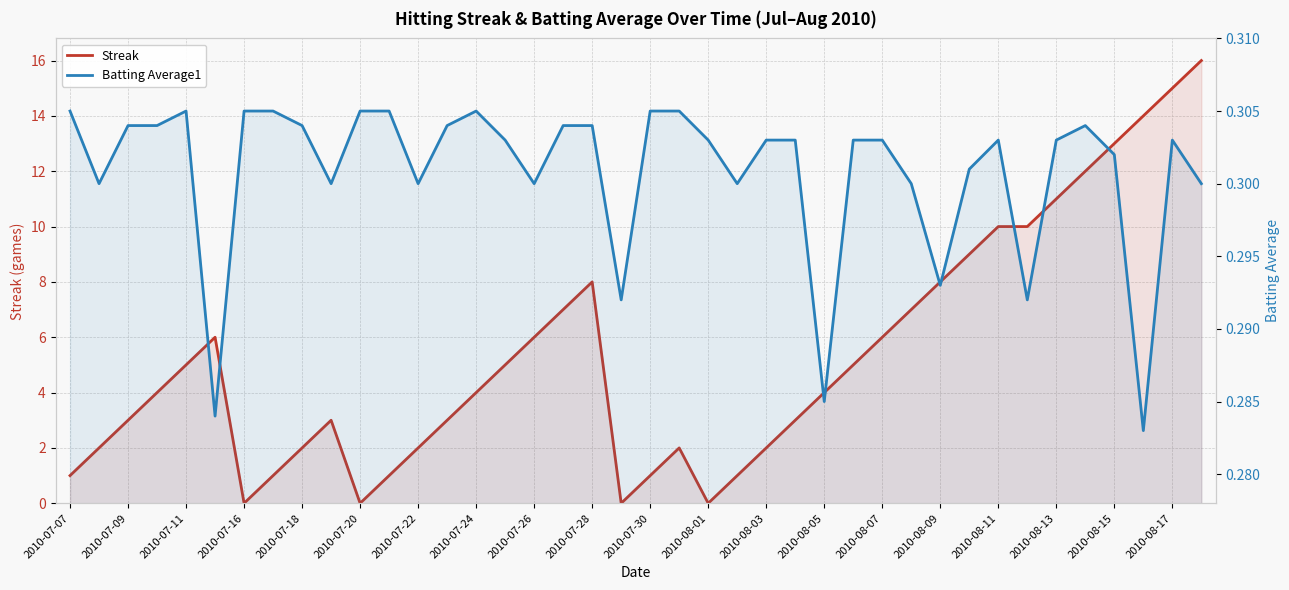

Read the Batting Average1 value at 23.

0.3